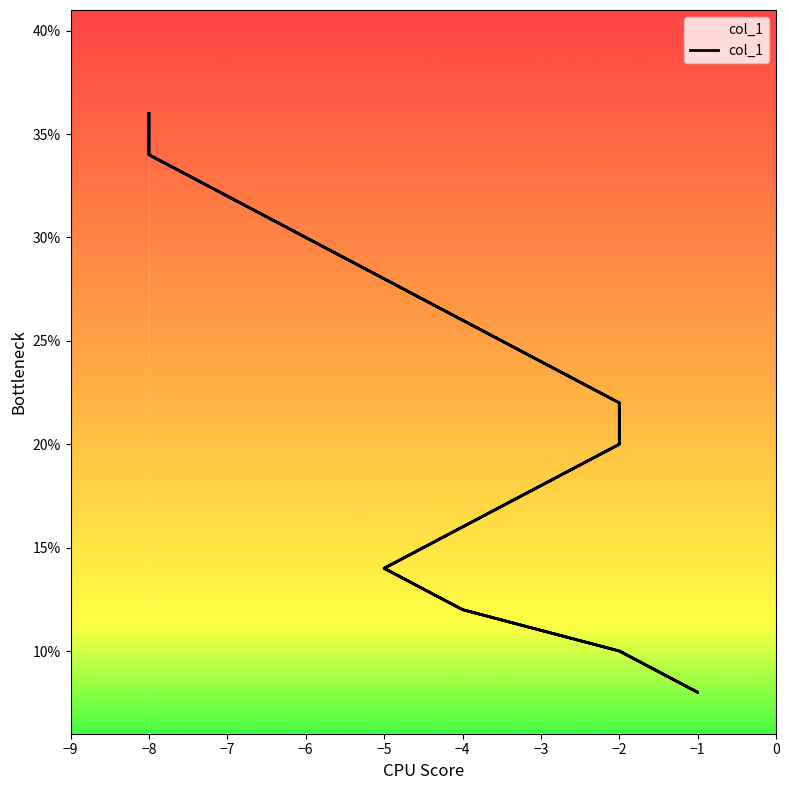

Read the value at −2, to the nearest 10.

20